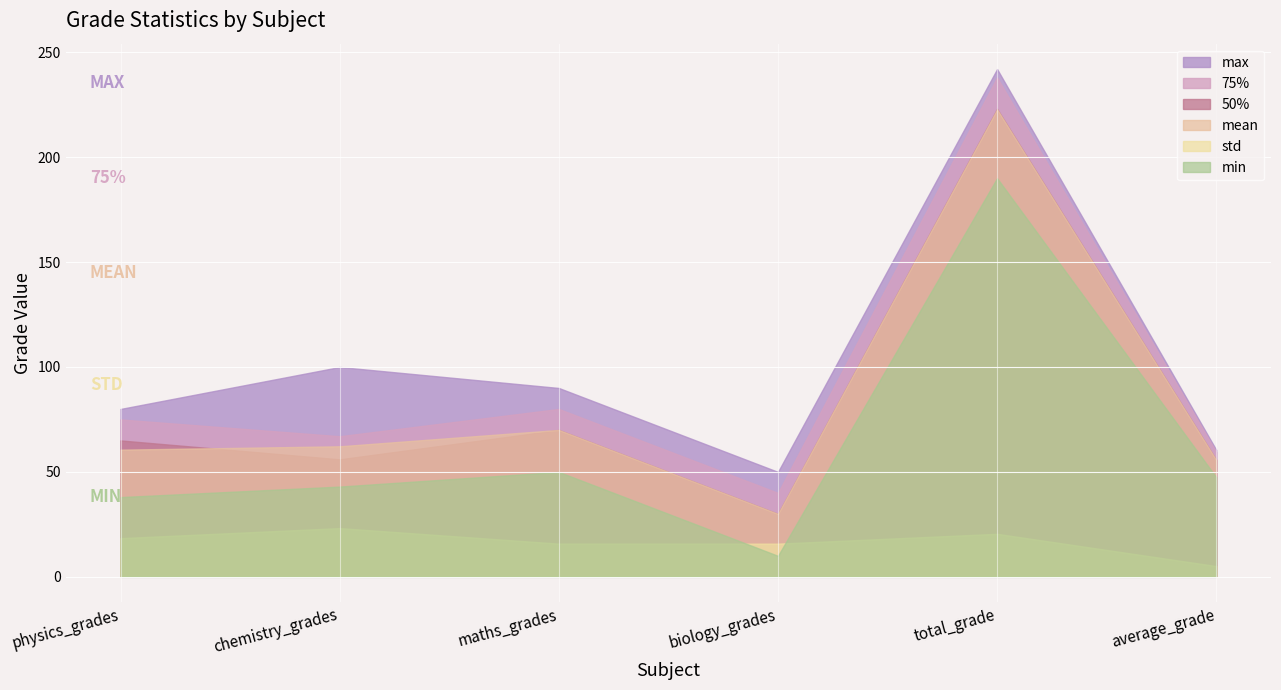

How many data points in mean are less than 62?

3